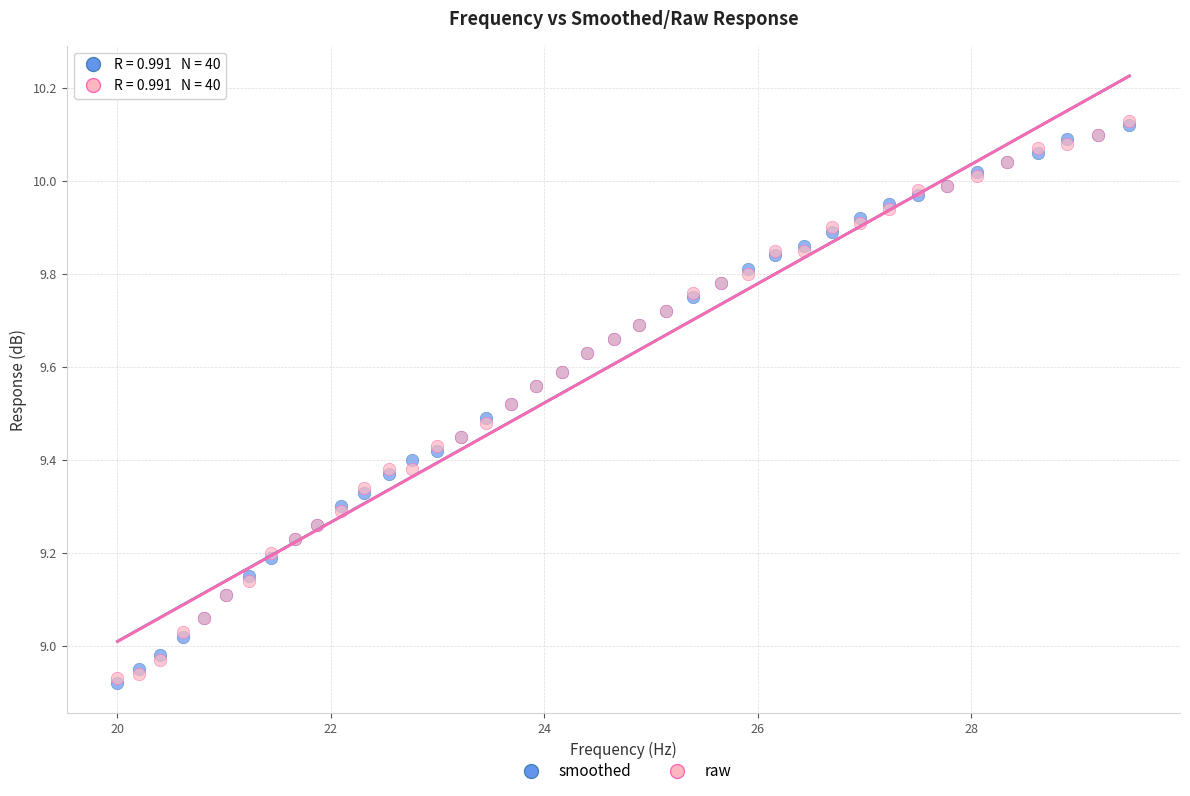

What are all the series names shown in the legend?

smoothed, raw